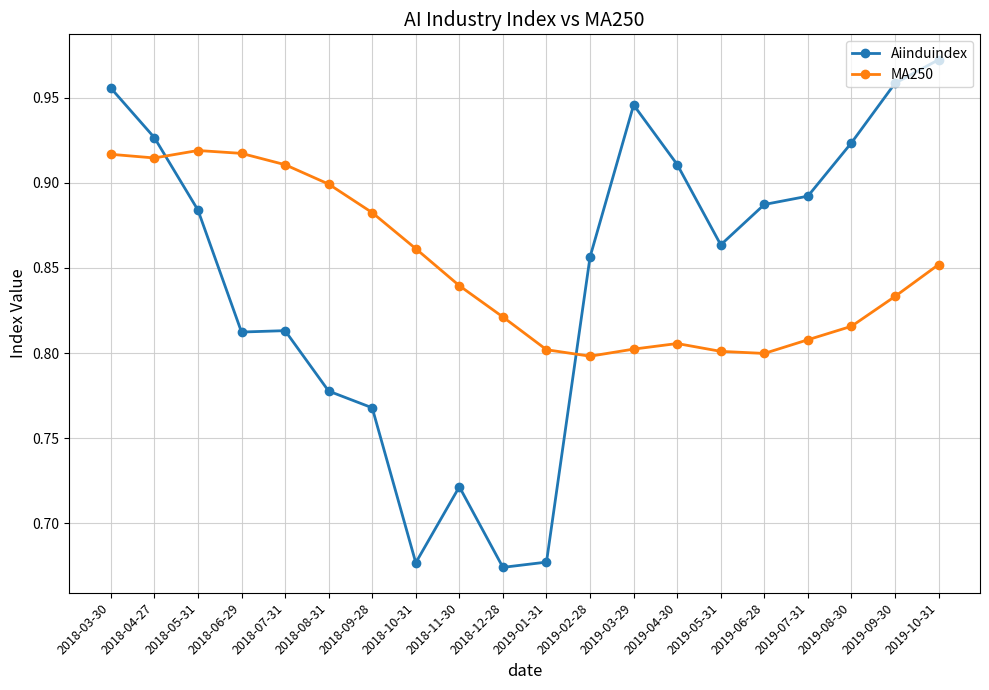

At which label does Aiinduindex reach its peak?

2019-10-31